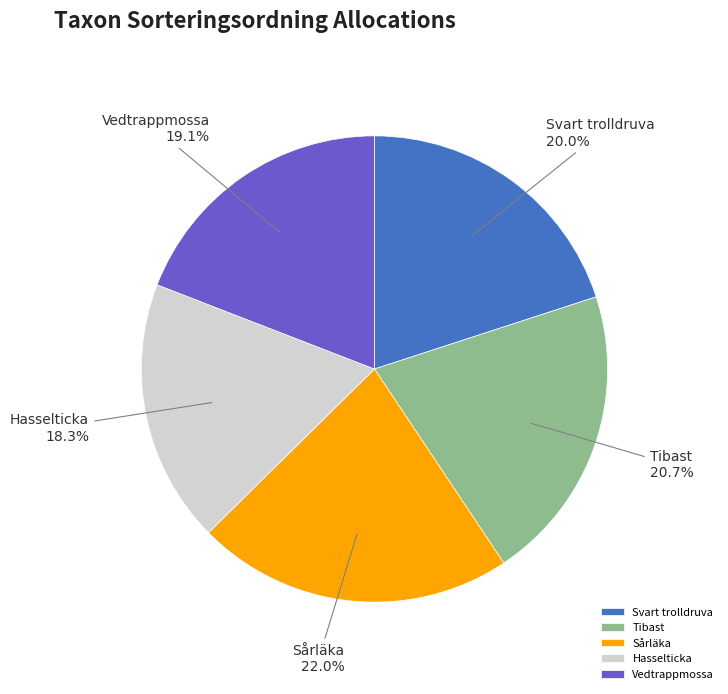

To the nearest percent, what is the combined percentage of Svart trolldruva and Hasselticka?

38%